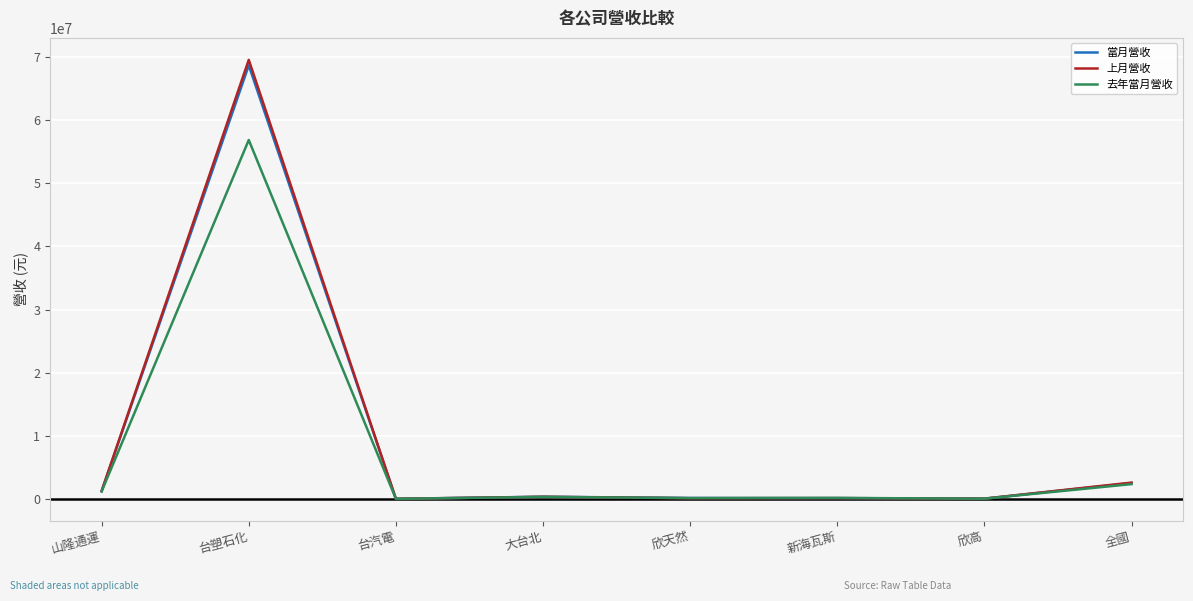

What is the sum of the 當月營收 values at 欣天然 and 新海瓦斯?

394657